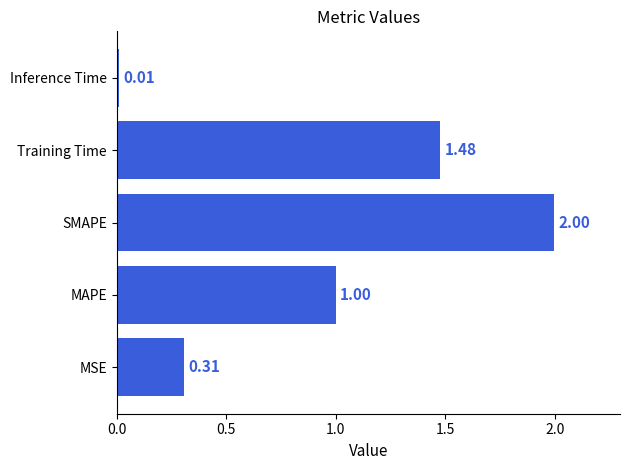

Rank the categories by value from highest to lowest.

SMAPE, Training Time, MAPE, MSE, Inference Time